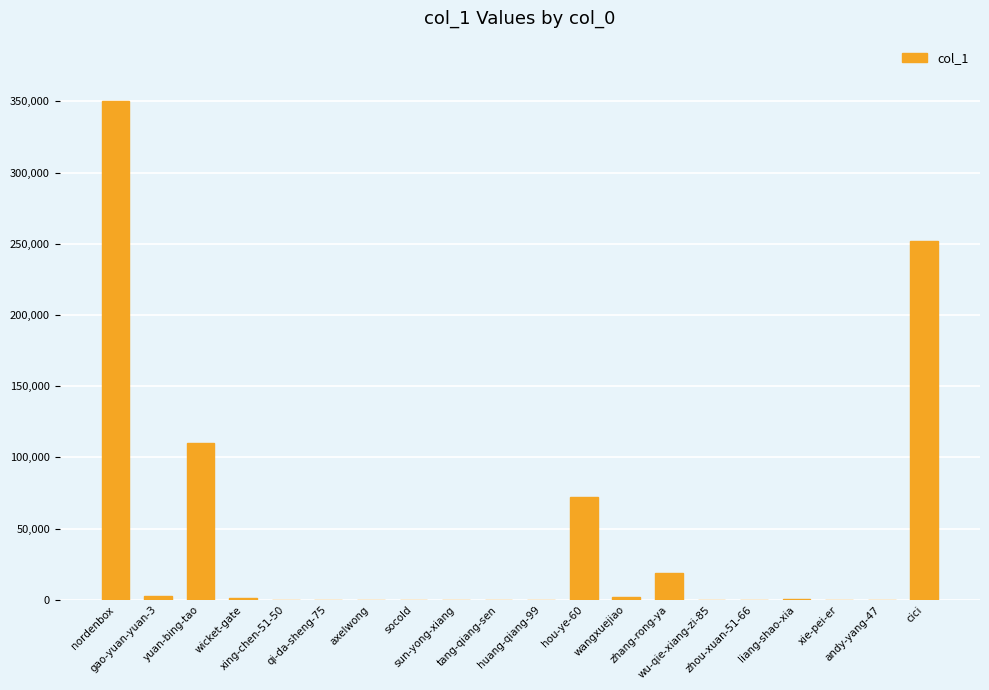

Where is the data nearest to the value 175265?

yuan-bing-tao